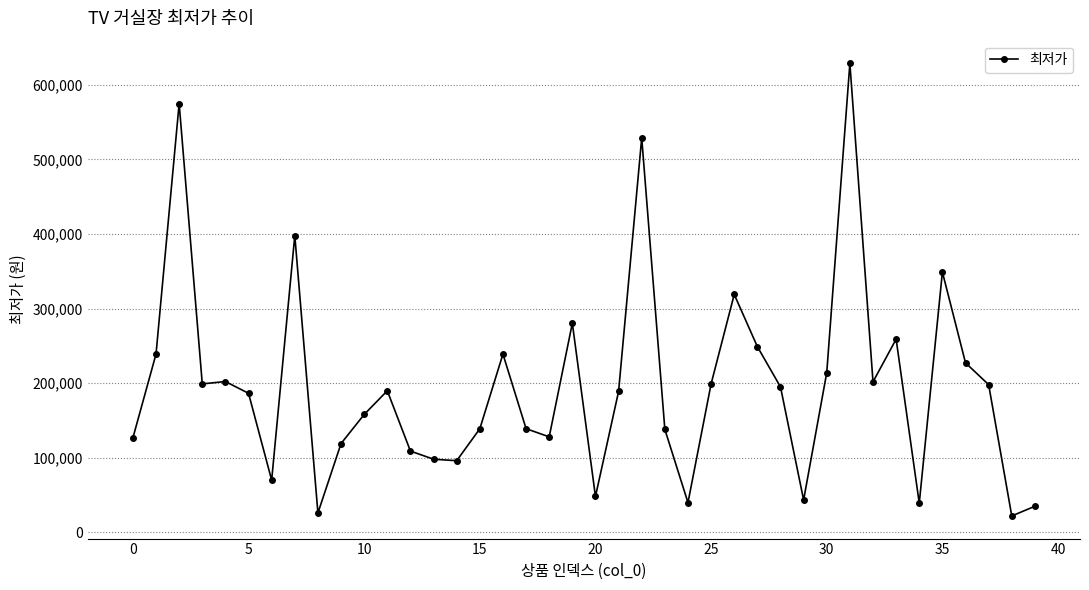

What is the minimum value shown in the chart?

21900